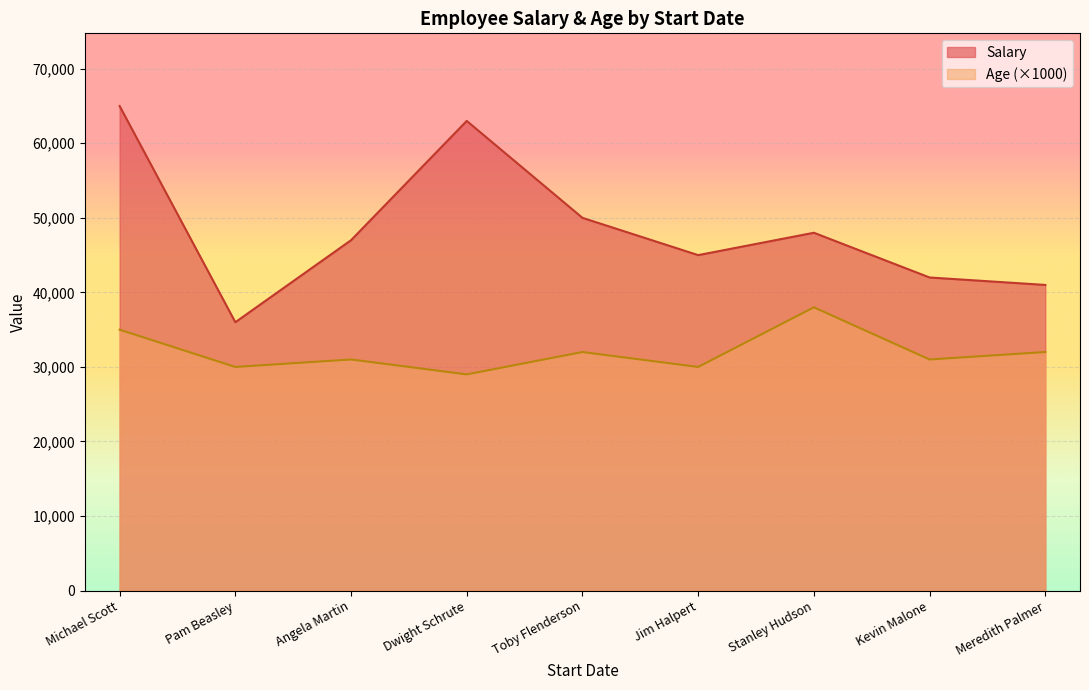

Rank the series at Dwight Schrute from lowest to highest value.

Age (×1000), Salary